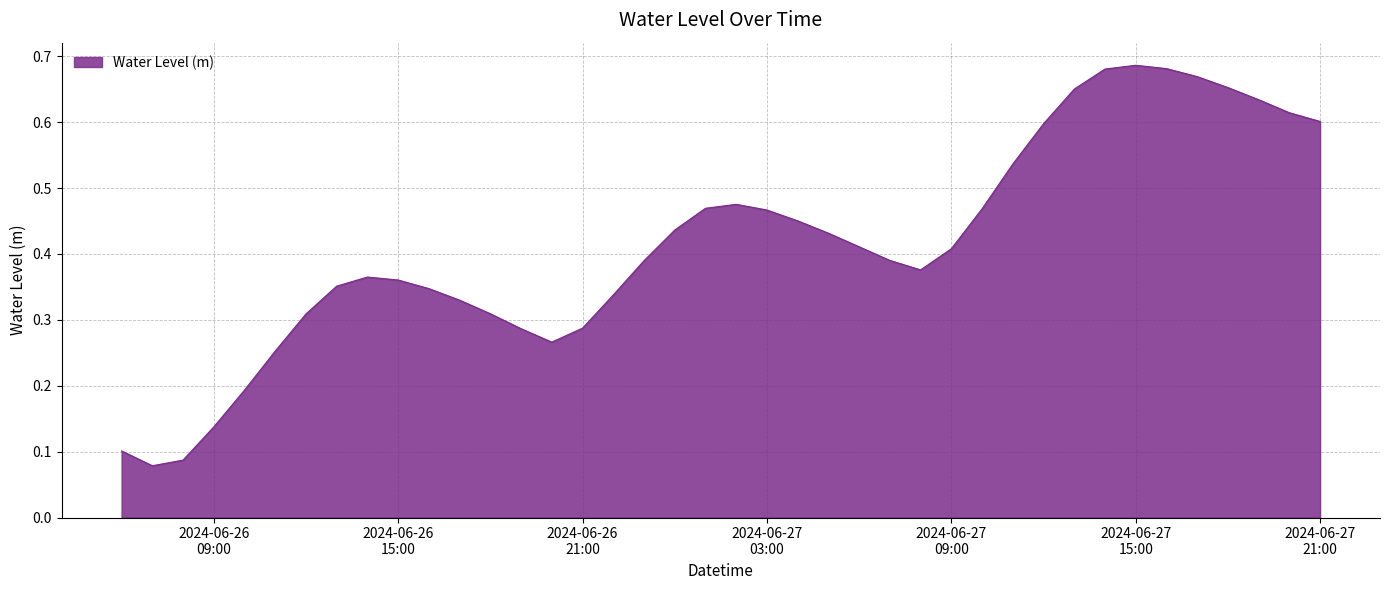

How many lines are shown in the chart?

1